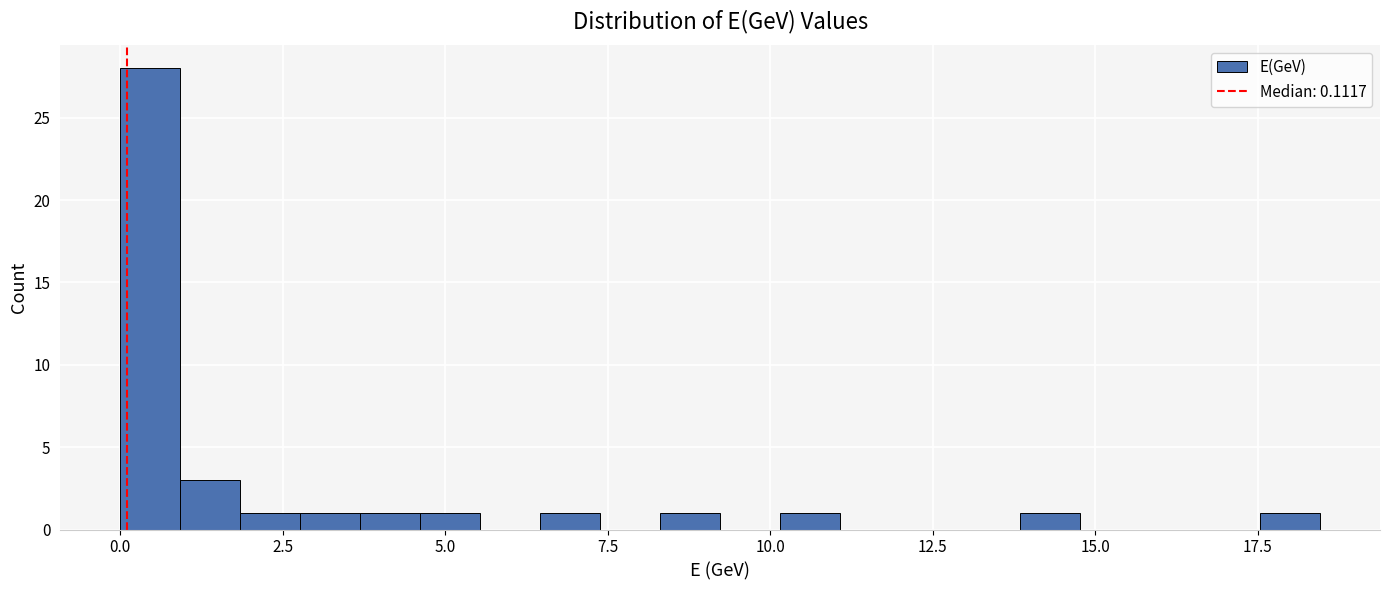

Read against the x-axis, roughly where is the centre of the tallest bar?

0.5